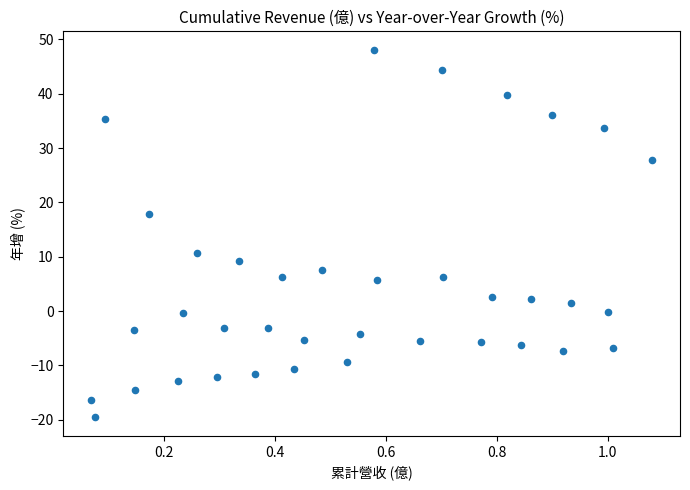

What is the range of X values (max minus min)?

1.0